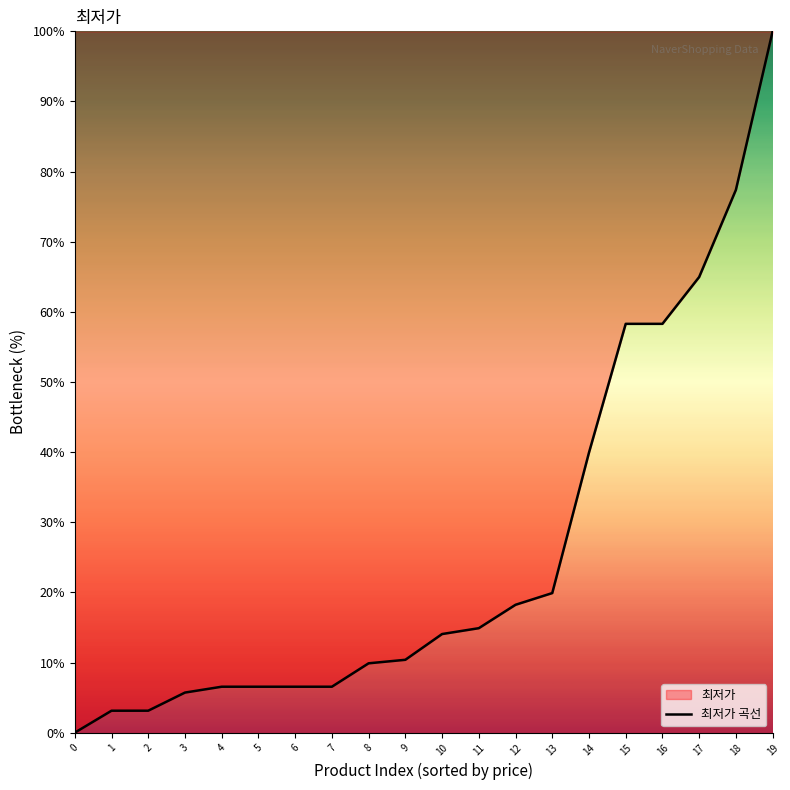

How many values are above zero?

19